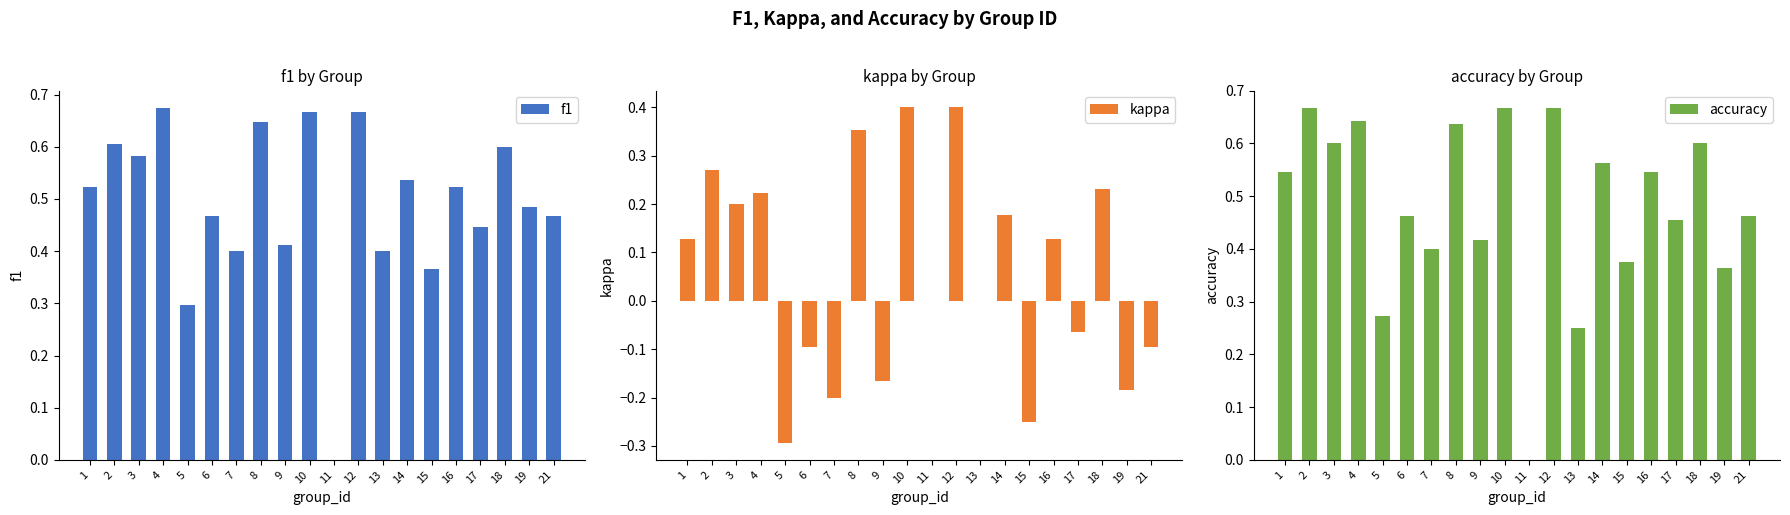

Is it true that kappa equals 0.2 at 1?

False